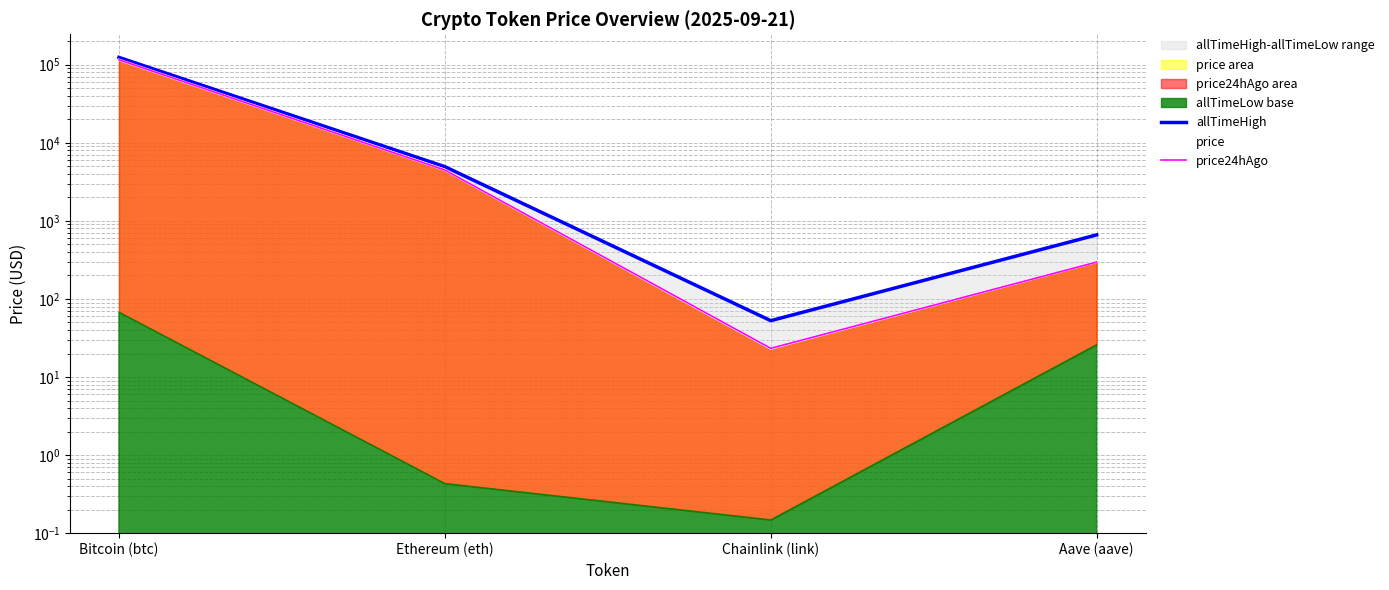

Which series has the largest total across all categories?

allTimeHigh